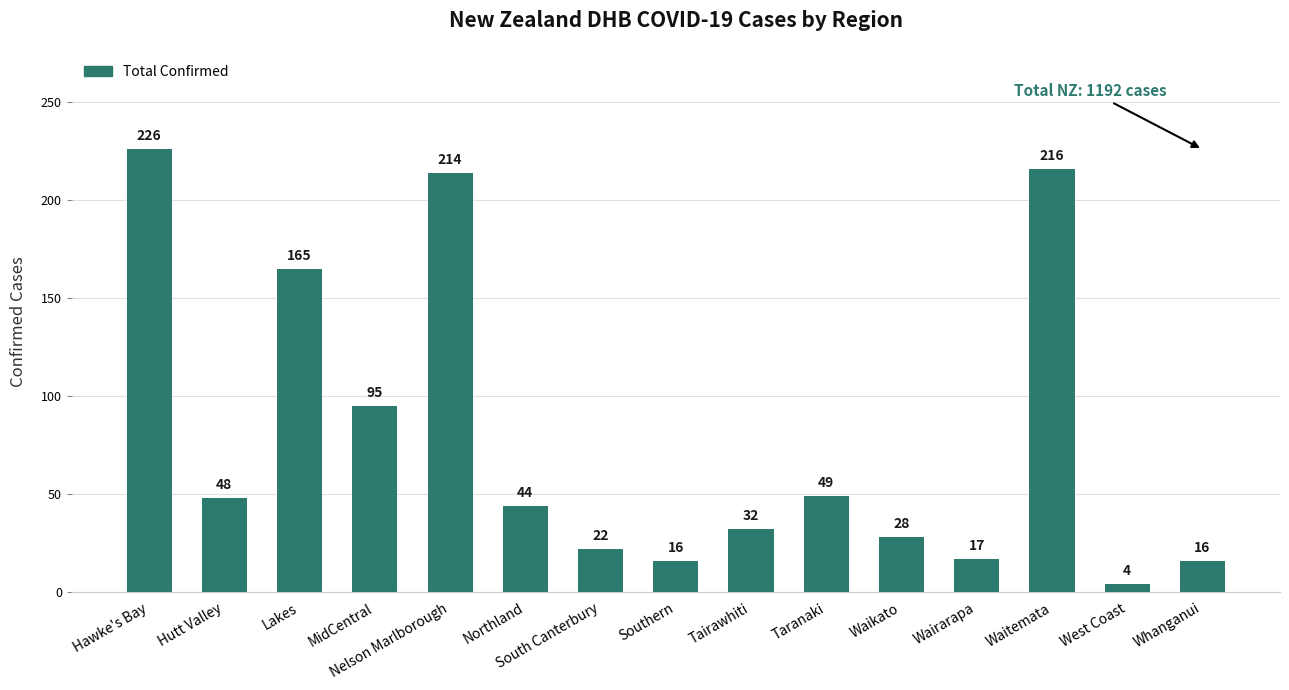

What position from the left is Southern?

8